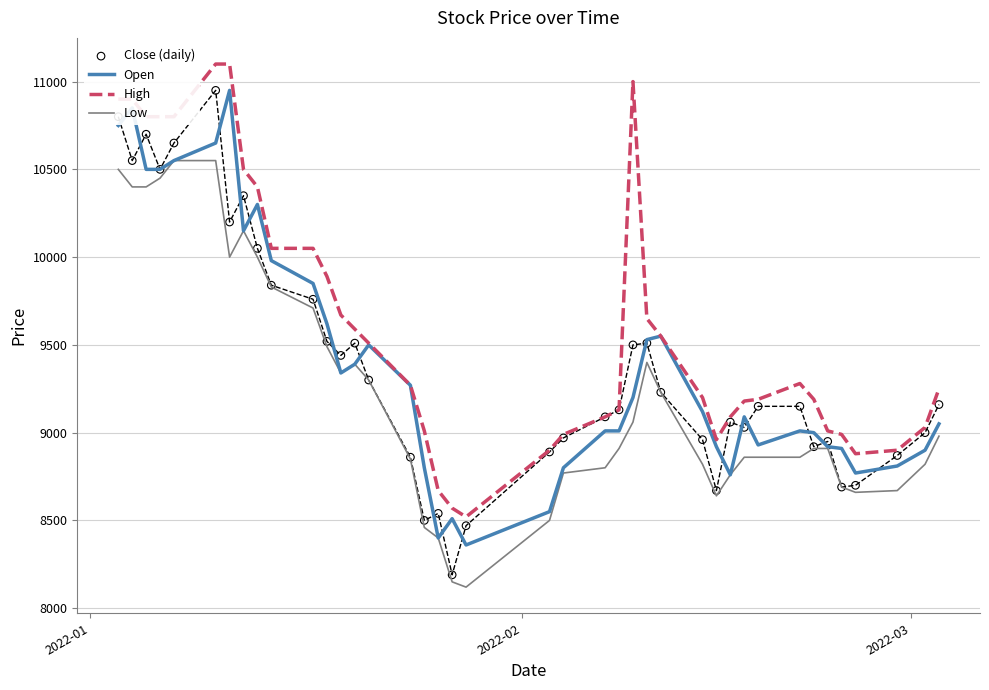

Which series reaches the minimum Y coordinate?

Low